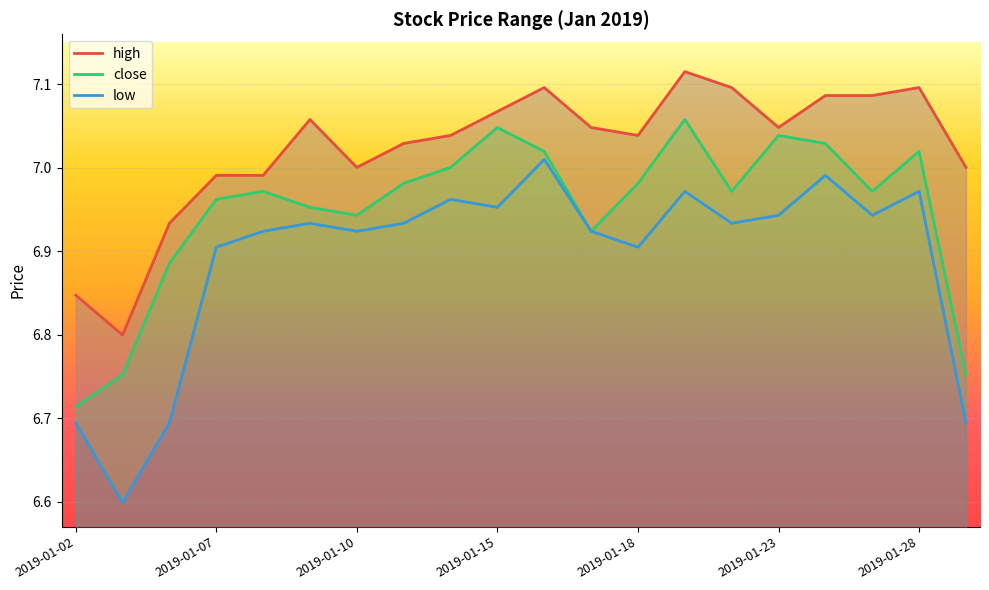

Reading right to left, extract all data points from this chart.

close: 6.8	7.0	7.0	7.0	7.0	7.0	7.1	7.0	6.9	7.0	7.0	7.0	7.0	6.9	7.0	7.0	7.0	6.9	6.8	6.7
high: 7.0	7.1	7.1	7.1	7.0	7.1	7.1	7.0	7.0	7.1	7.1	7.0	7.0	7.0	7.1	7.0	7.0	6.9	6.8	6.8
low: 6.7	7.0	6.9	7.0	6.9	6.9	7.0	6.9	6.9	7.0	7.0	7.0	6.9	6.9	6.9	6.9	6.9	6.7	6.6	6.7